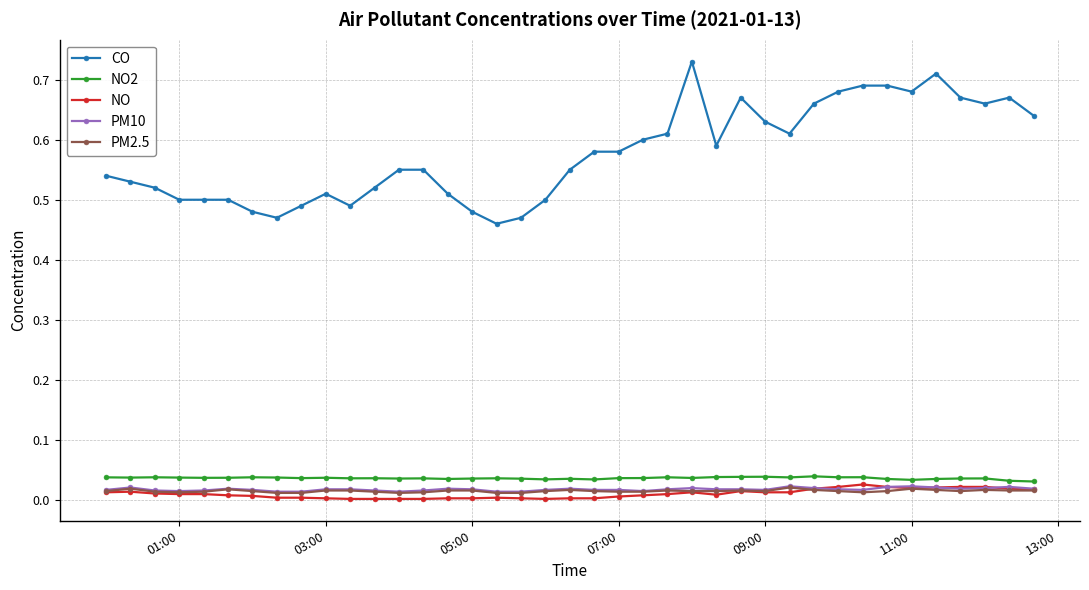

True or false: CO has more than 2 interior local peaks.

True